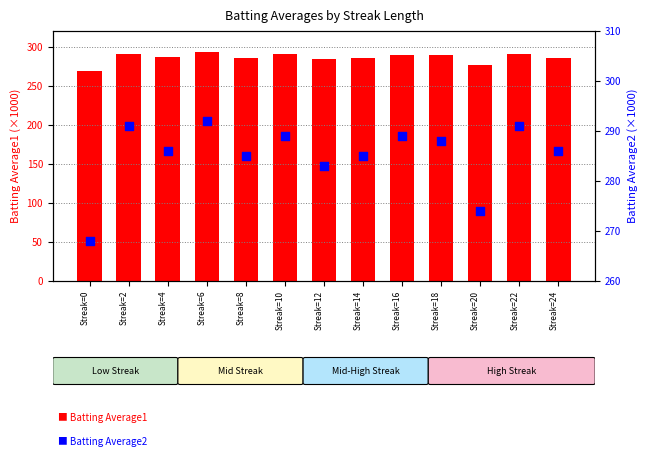

At which category is the sum across all series the highest?

Streak=6